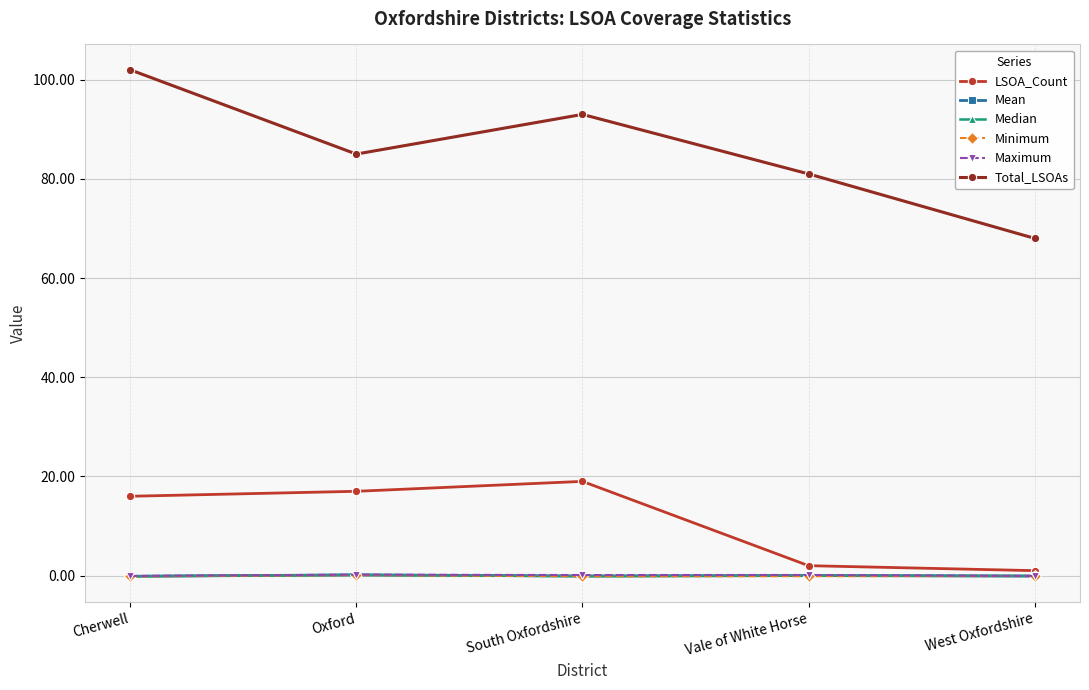

How many lines are shown in the chart?

6